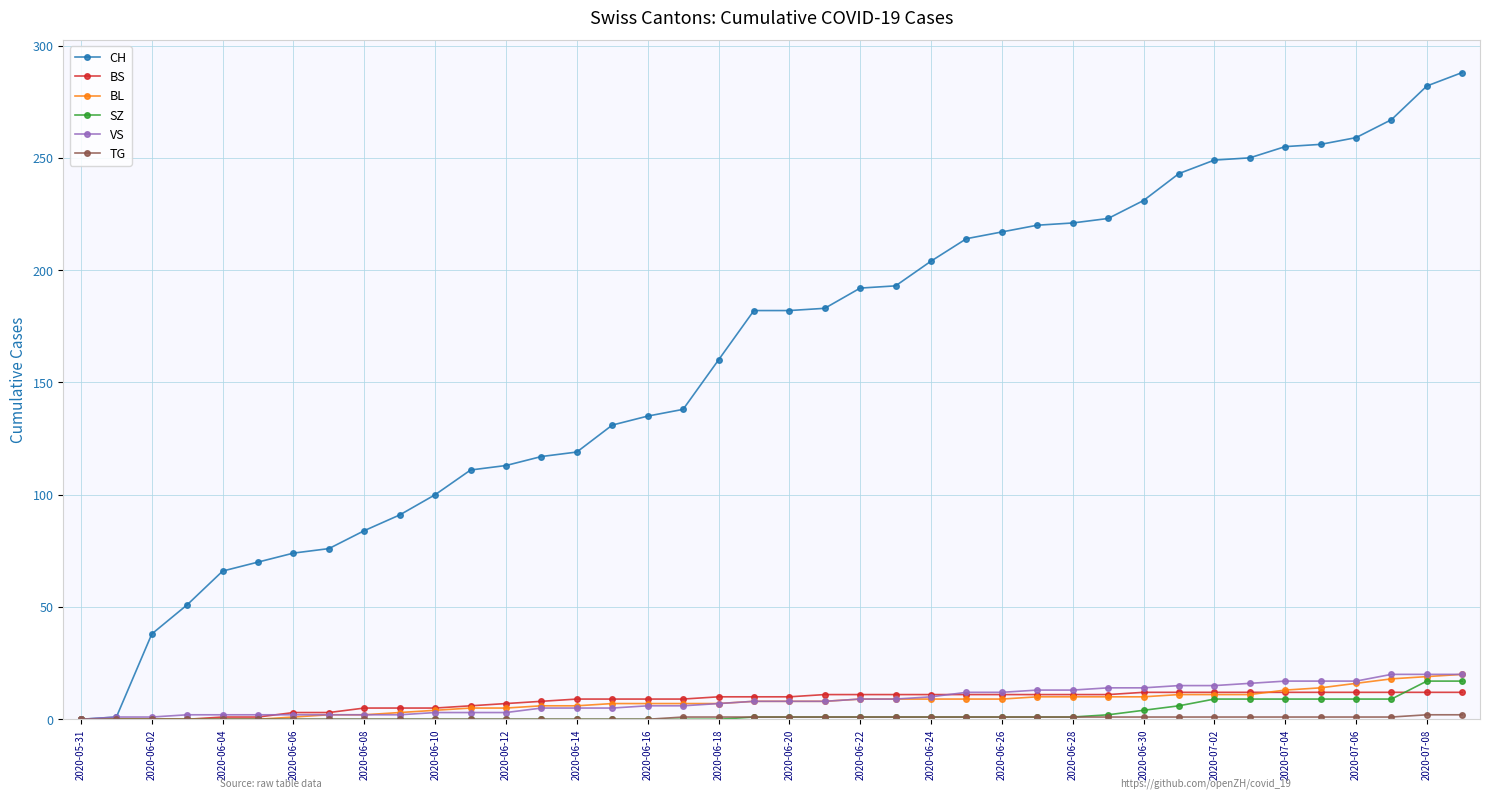

Which series has the largest total across all categories?

CH